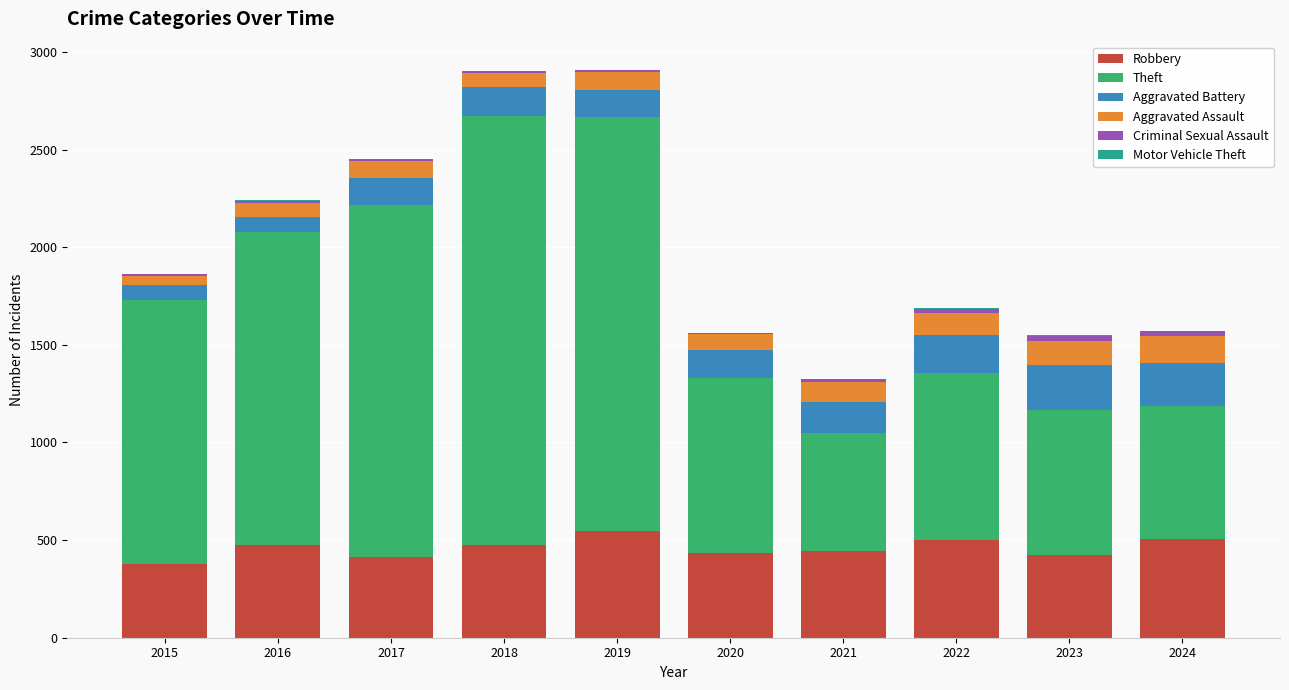

The value of Robbery at 2022 is 500. True or false?

True